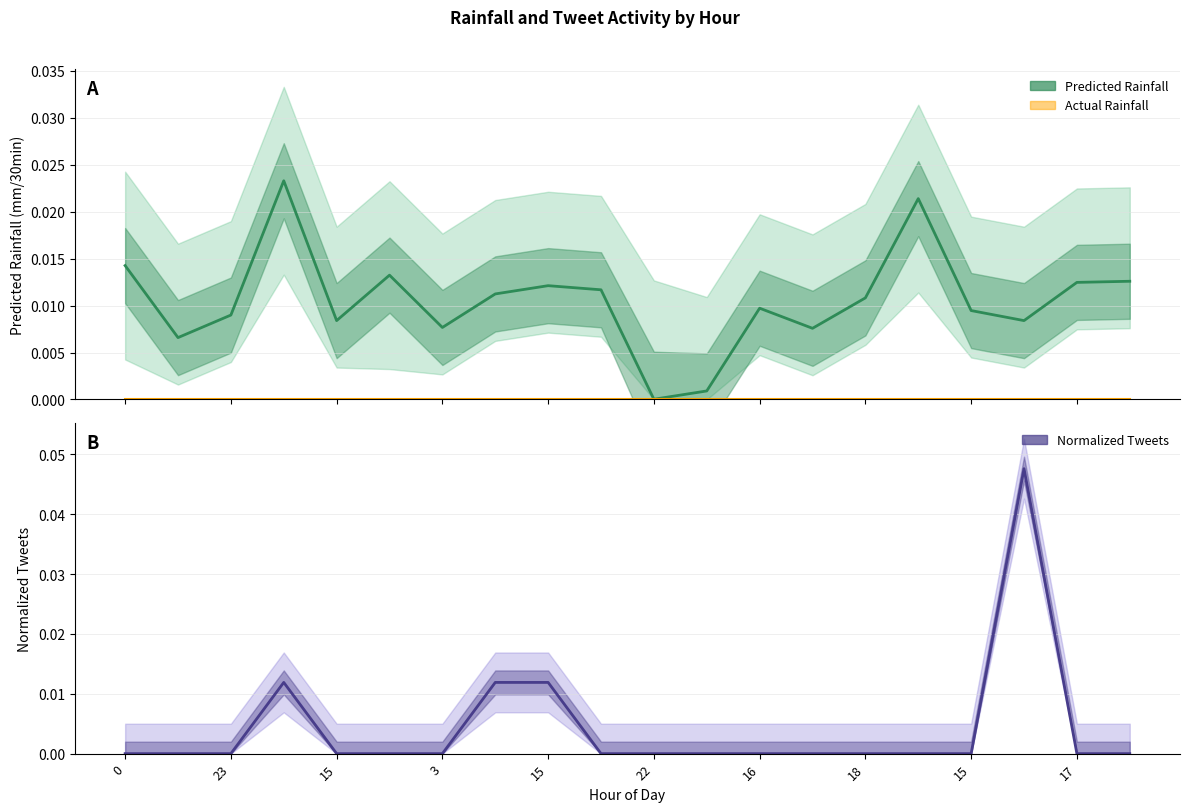

How many positive values does the Normalized Tweets series have?

4